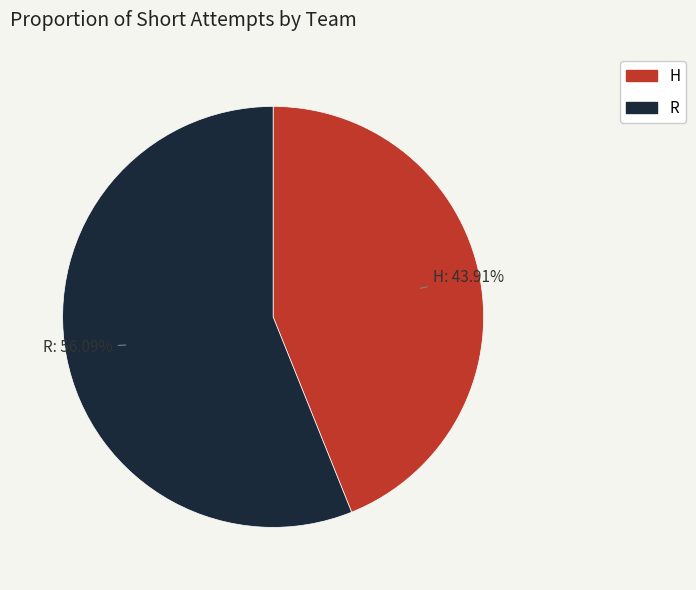

To the nearest percent, what percentage of the pie is H?

44%